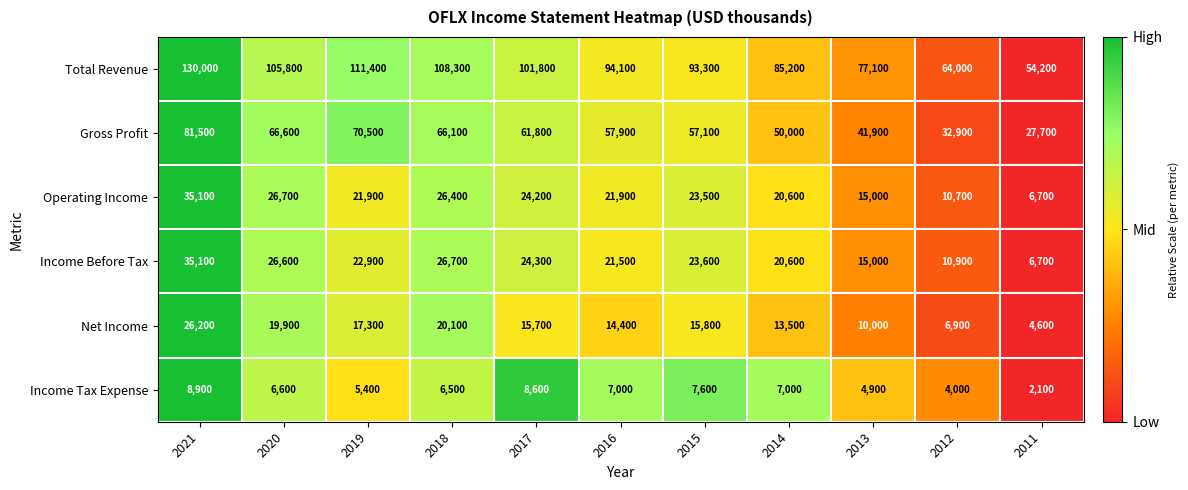

Where is Income Before Tax nearest to the value 20900?

2014